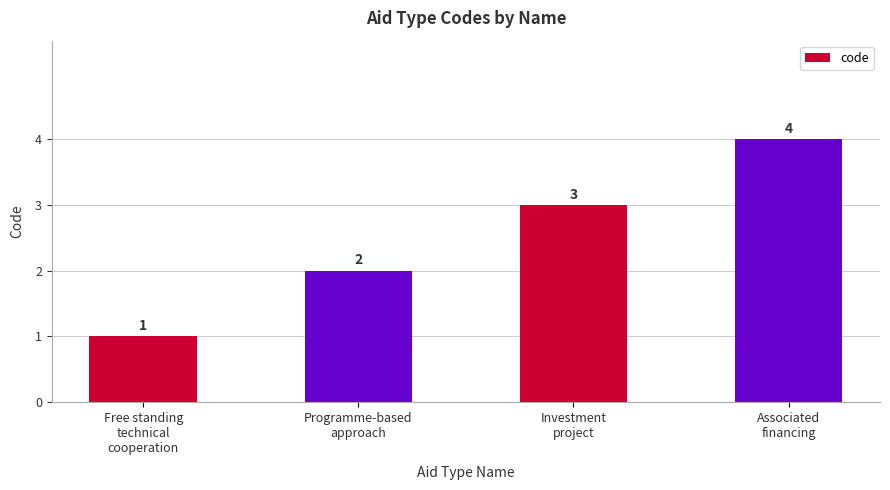

At which category does the chart reach its minimum across all series?

Free standing
technical
cooperation